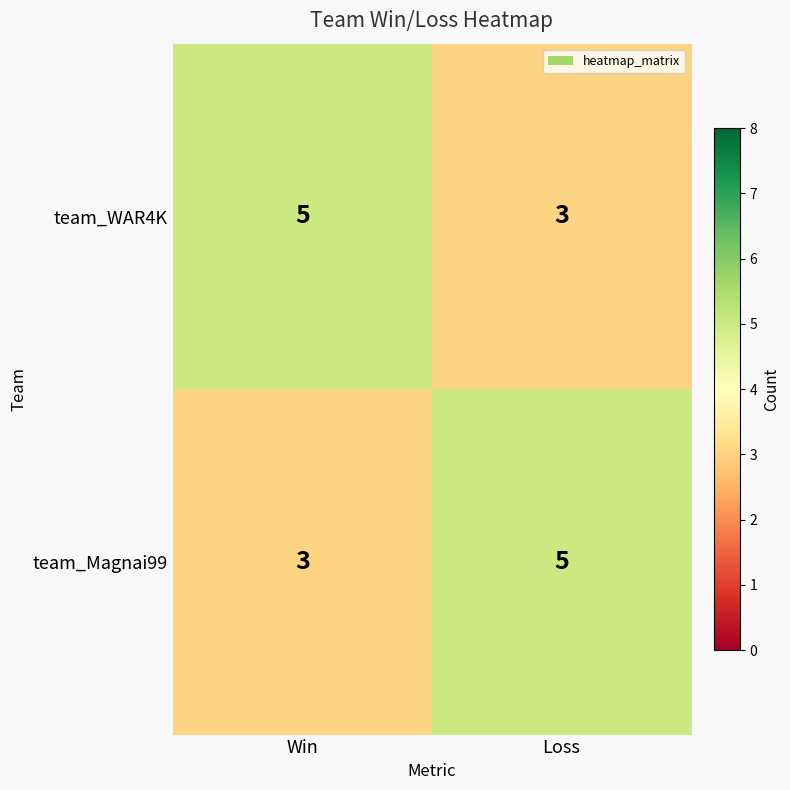

What is the average value of the team_Magnai99 series?

4